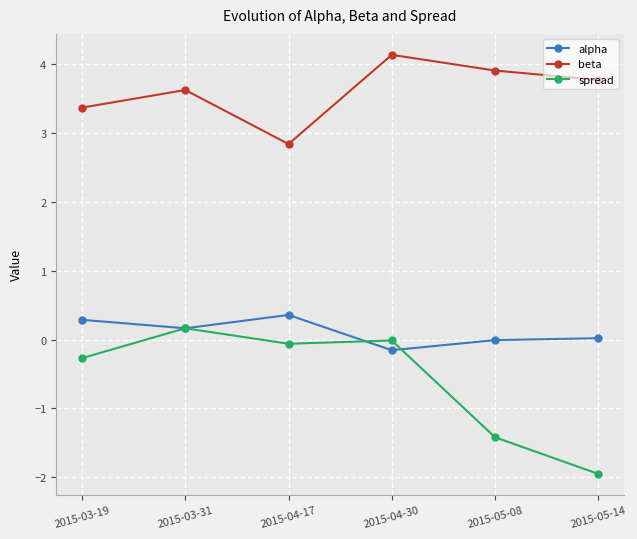

At which category does the chart reach its peak across all series?

2015-04-30